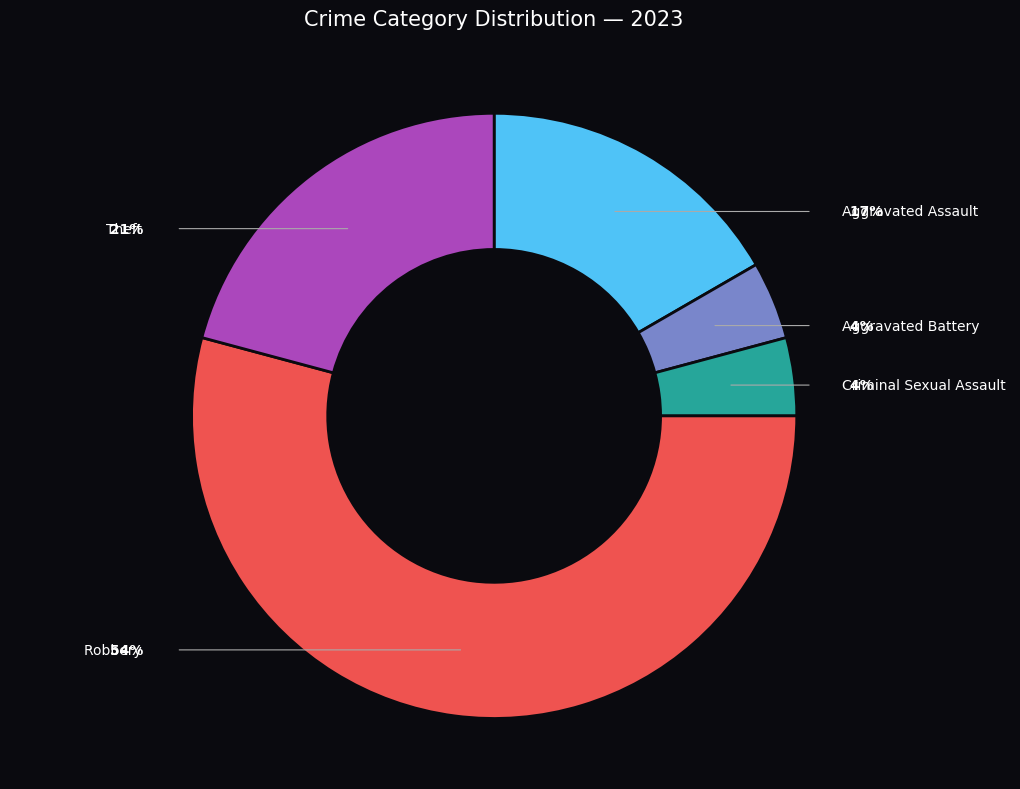

To the nearest percent, what is the combined percentage of Criminal Sexual Assault and Aggravated Battery?

8%